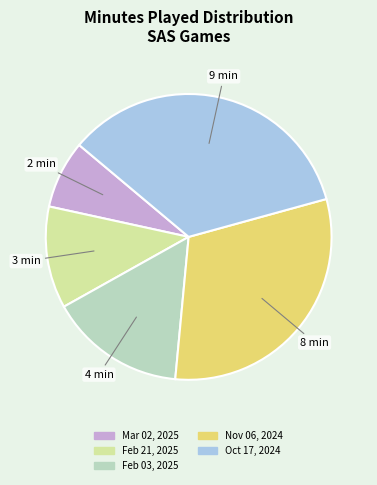

Do Oct 17, 2024 and Nov 06, 2024 together represent more than half of the pie?

Yes